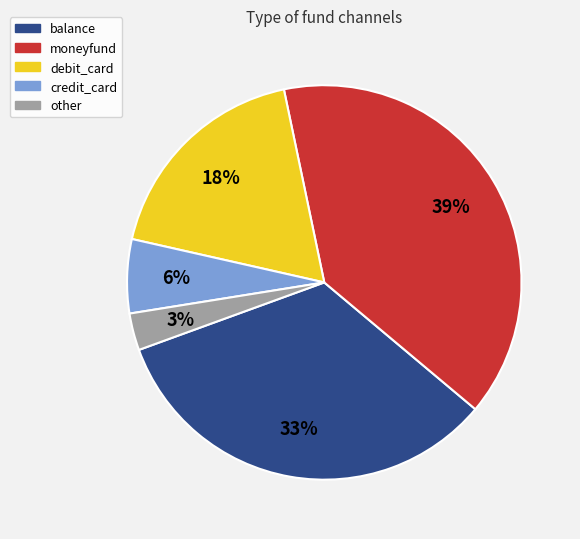

Count the number of slices in the pie.

5